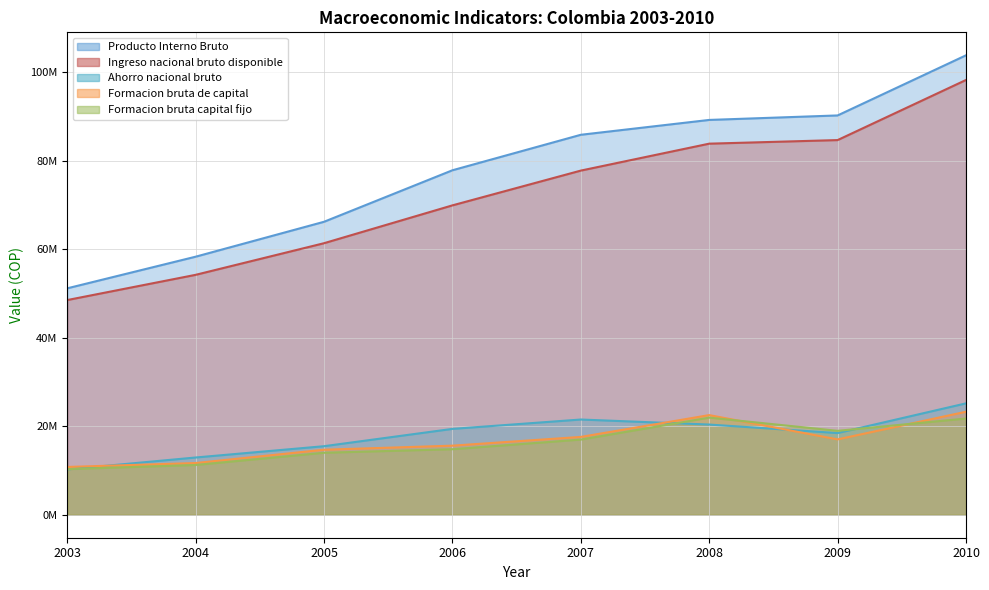

What is the difference between the second highest and second lowest values in the Ahorro nacional bruto series?

8580592